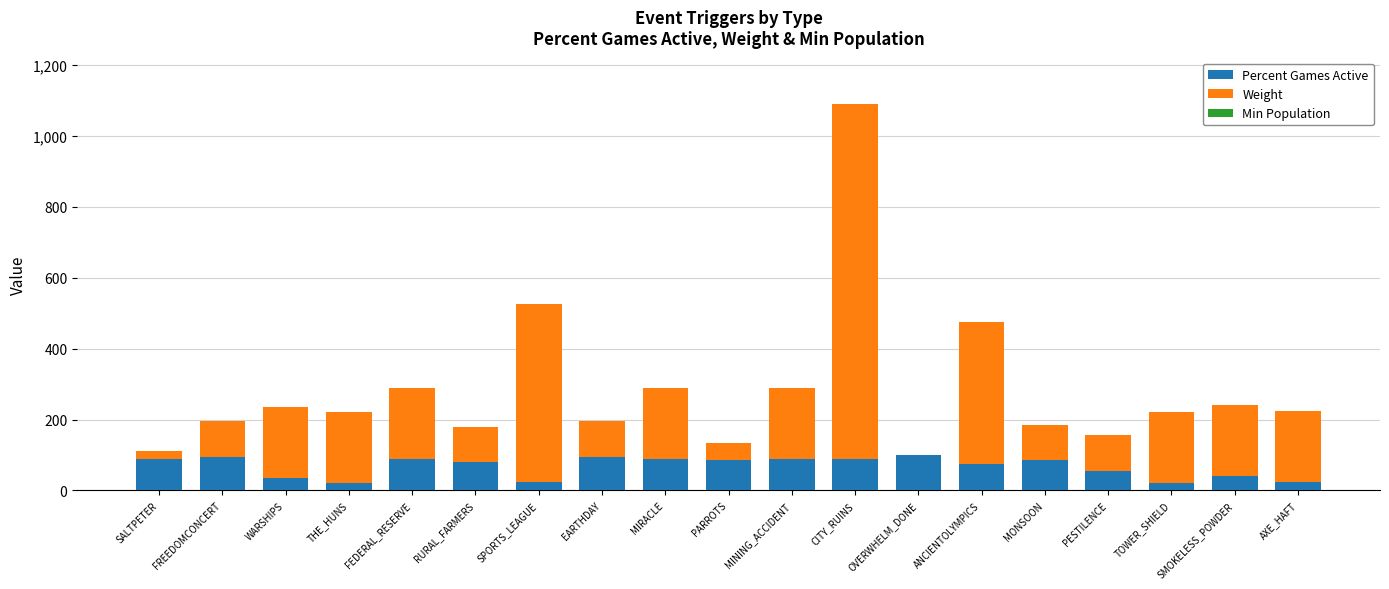

What is the total value across all series at CITY_RUINS?

1090